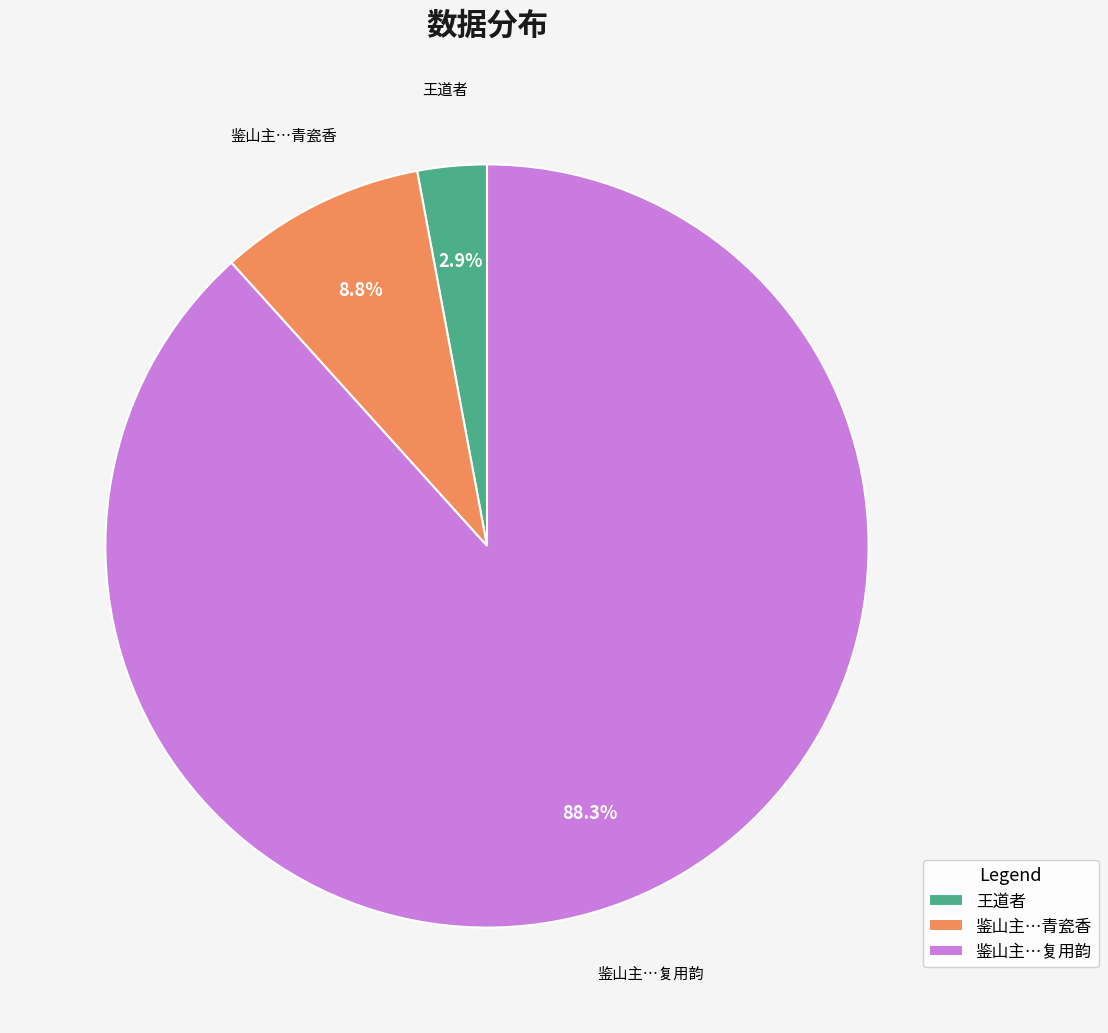

Which category has the biggest portion of the pie?

鉴山主…复用韵